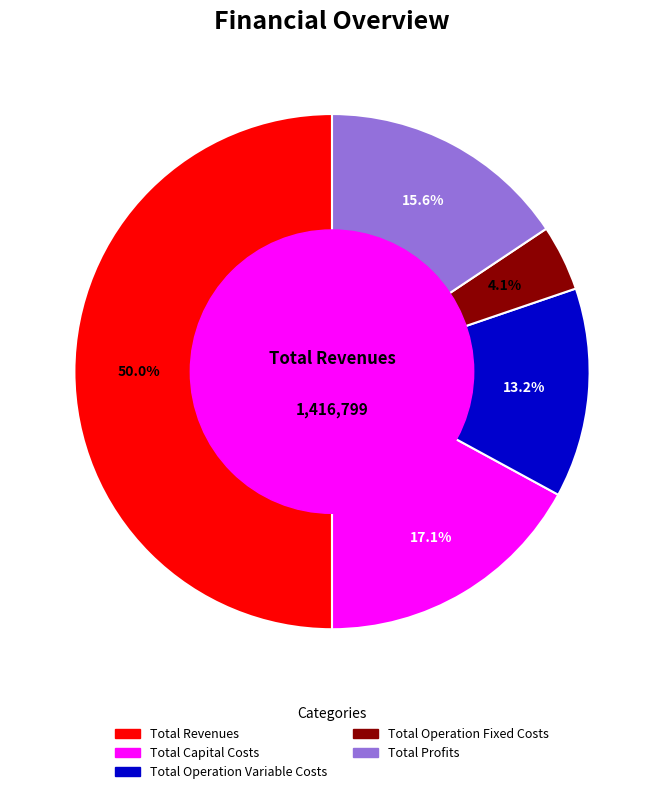

How many segments does this pie chart have?

5